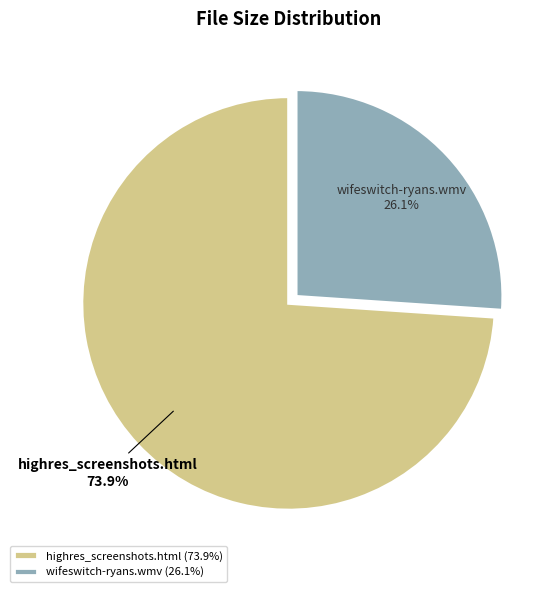

Which slice is the largest?

highres_screenshots.html (73.9%)